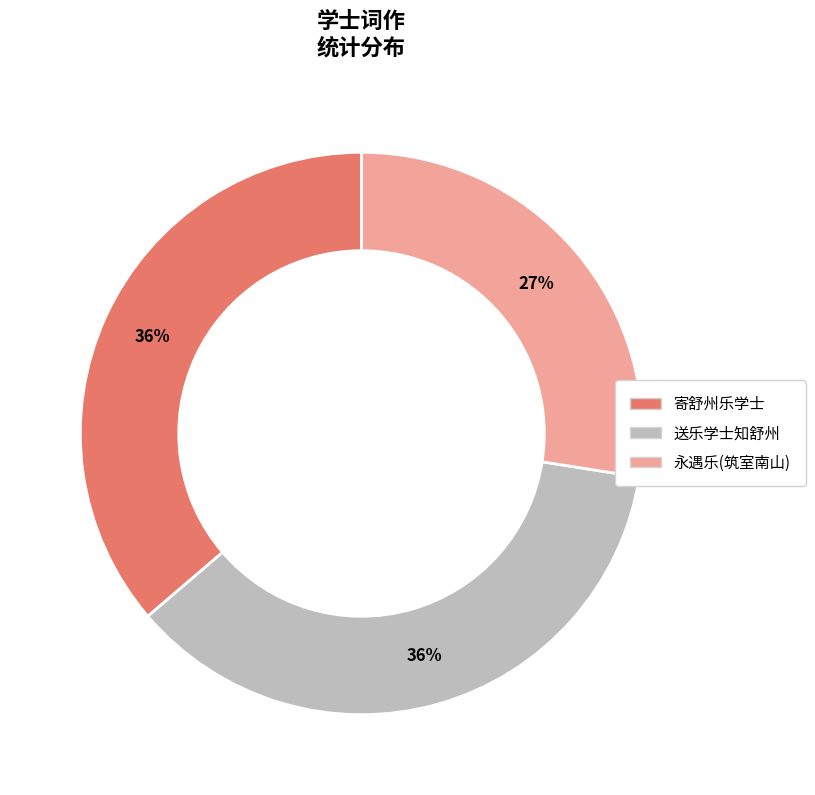

To the nearest percent, what is the average slice percentage?

33%